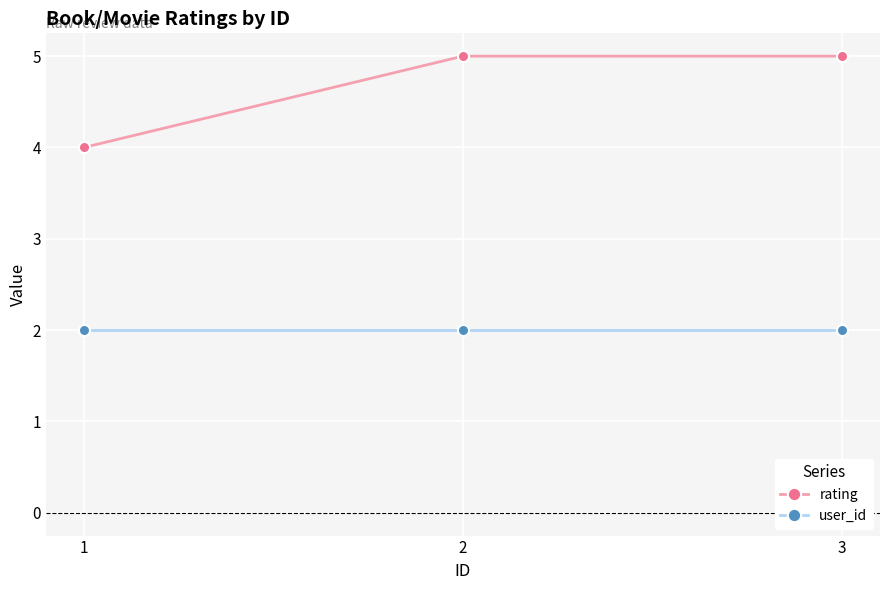

How many lines are shown in the chart?

2